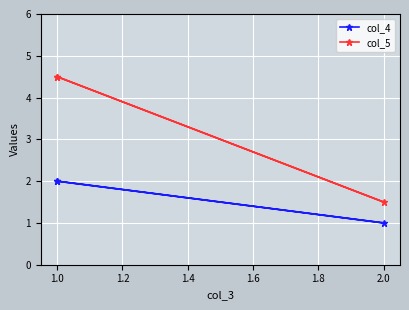

List the series in order of their peak value, highest first.

col_5, col_4